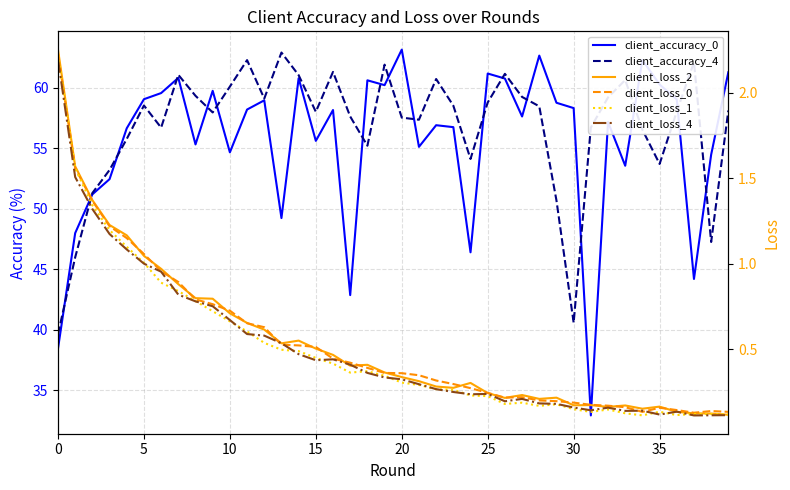

How many intersections are there between client_loss_1 and client_loss_4?

14